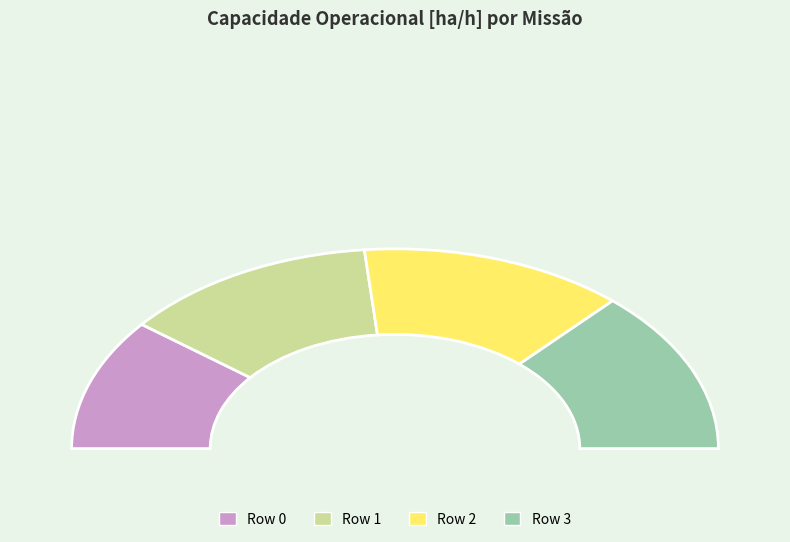

What portion of the pie excludes Row 0?

78.6%